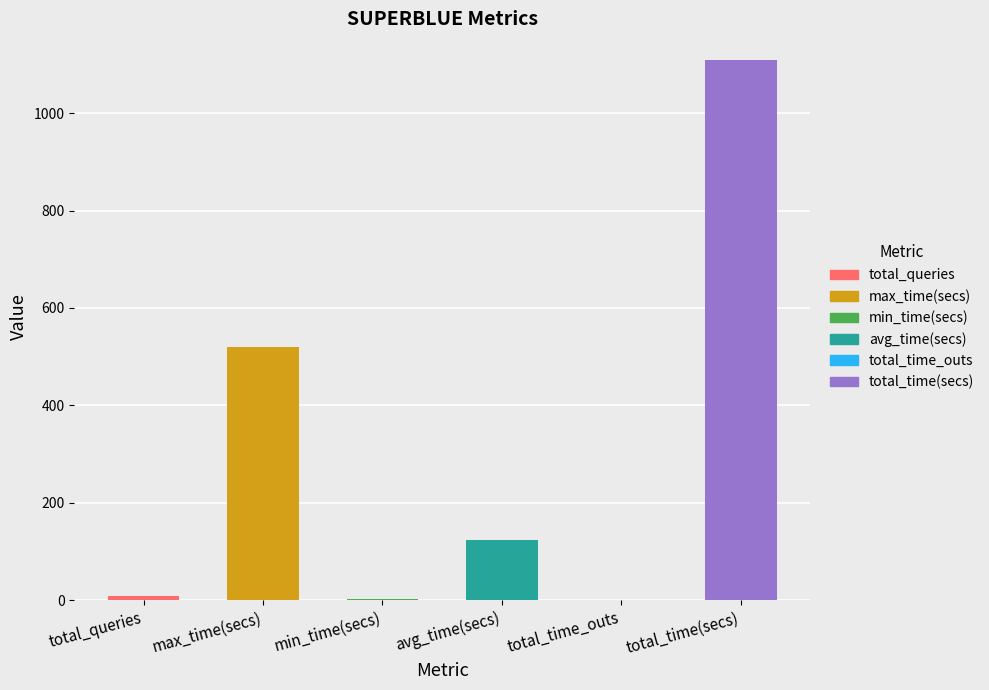

What is the change in value from total_time_outs to total_time(secs)?

+1108.2